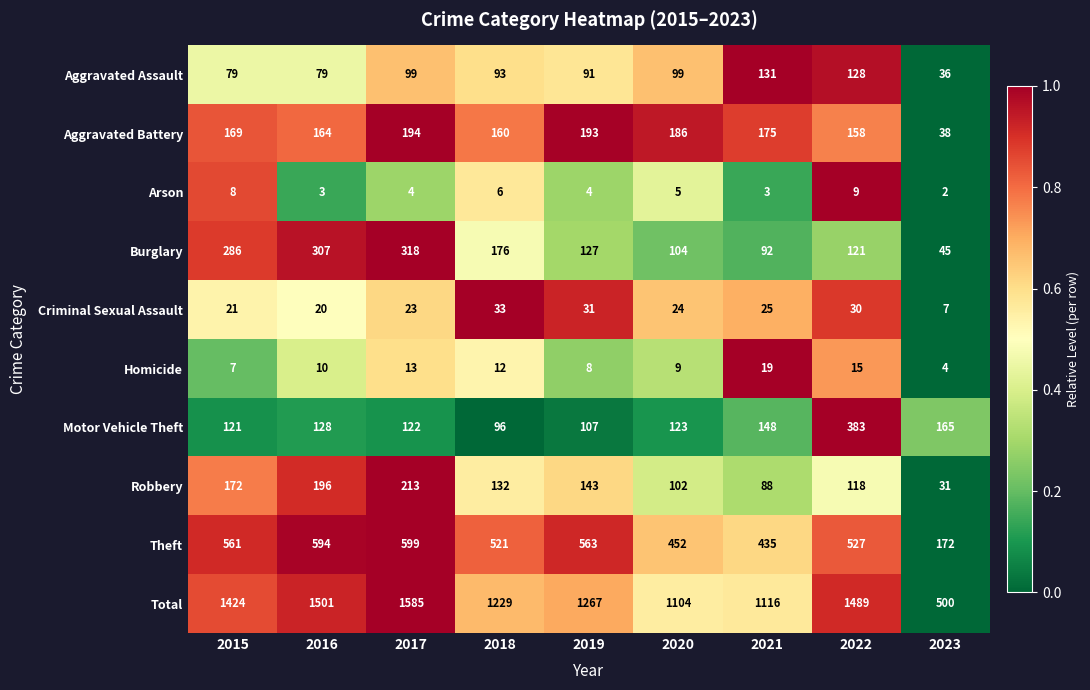

What is the difference between the highest and lowest values at 2019?

1263